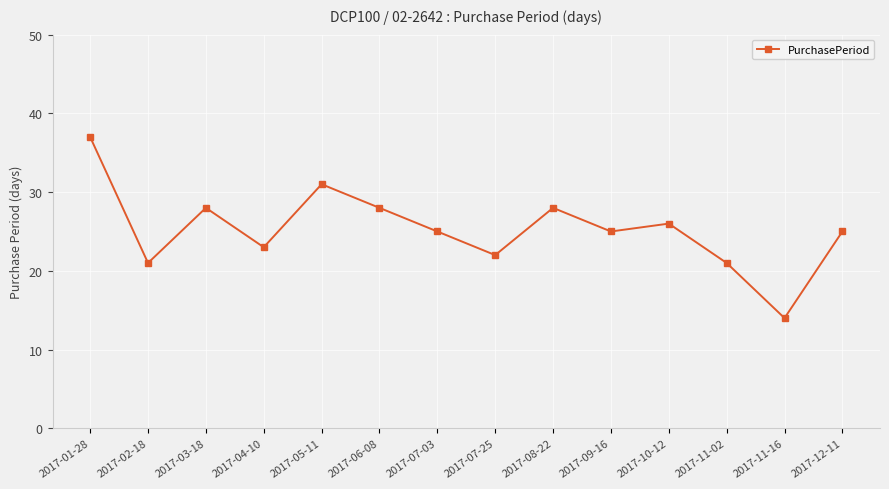

Which category has the lowest value across all series?

2017-11-16